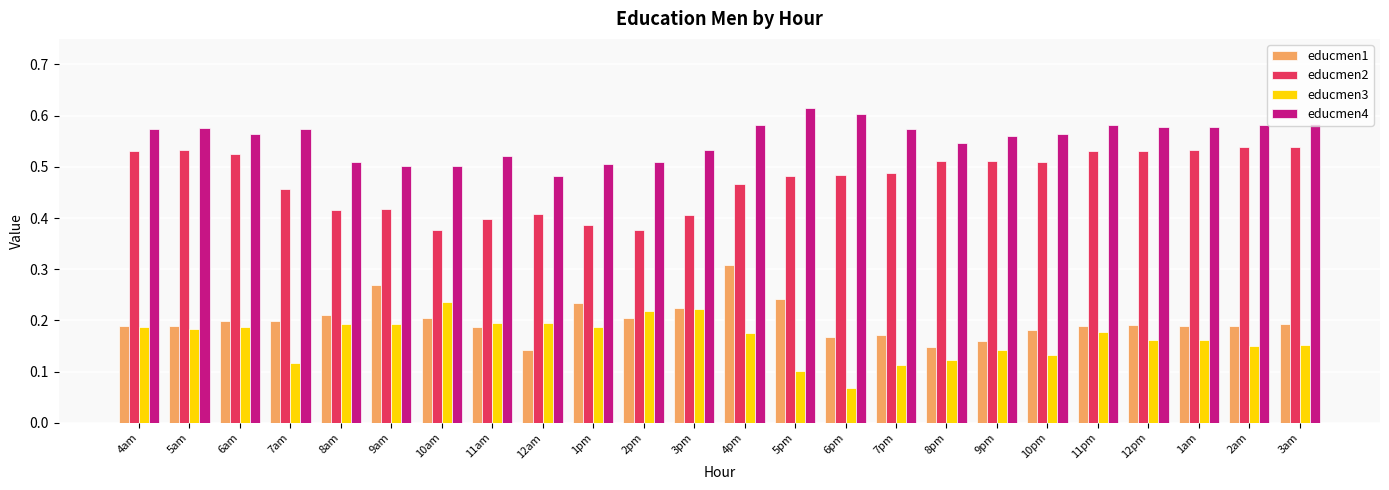

List the series in order of their peak value, lowest first.

educmen3, educmen1, educmen2, educmen4